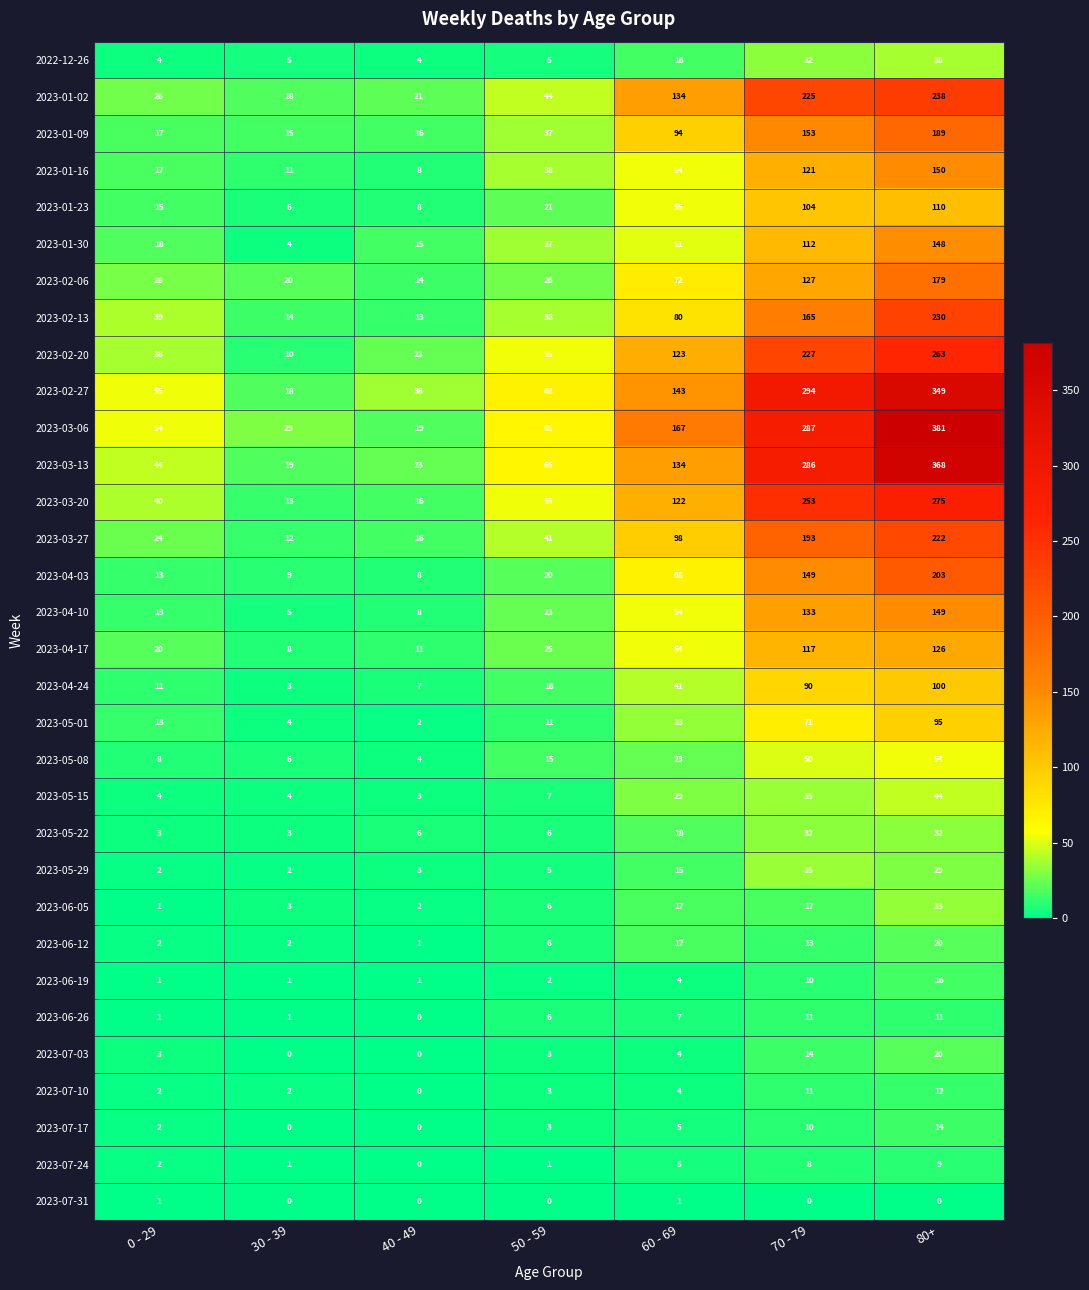

What is the average value of the 2023-07-03 series?

6